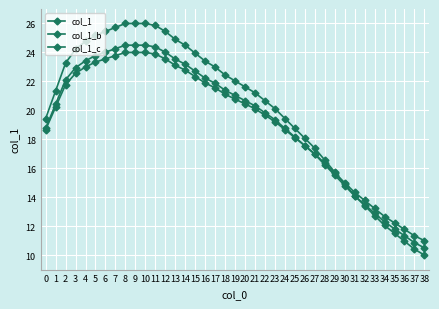

How many lines are shown in the chart?

3